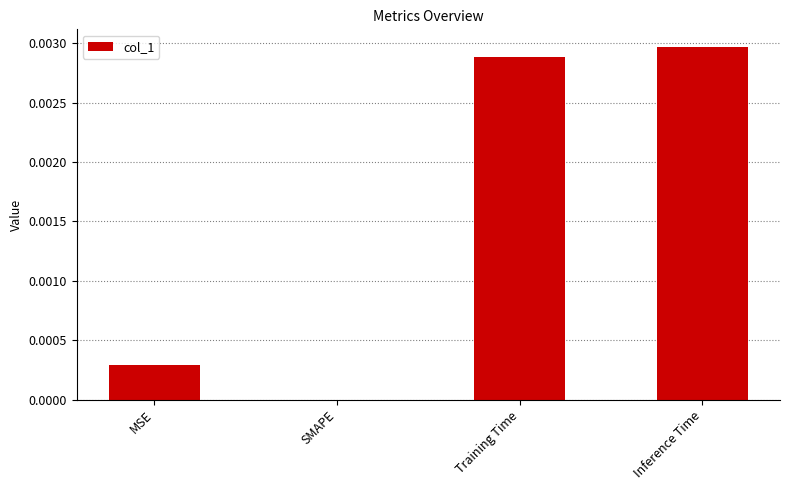

Are the bars horizontal?

No